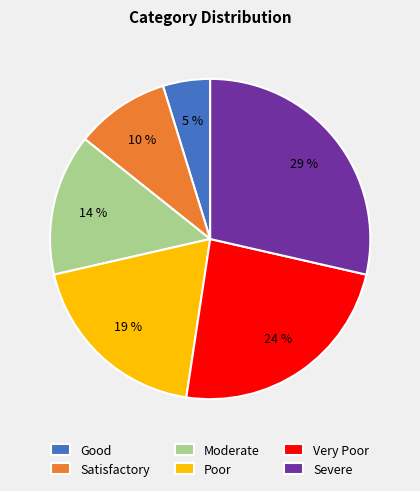

True or false: Very Poor accounts for 17% of the total.

False